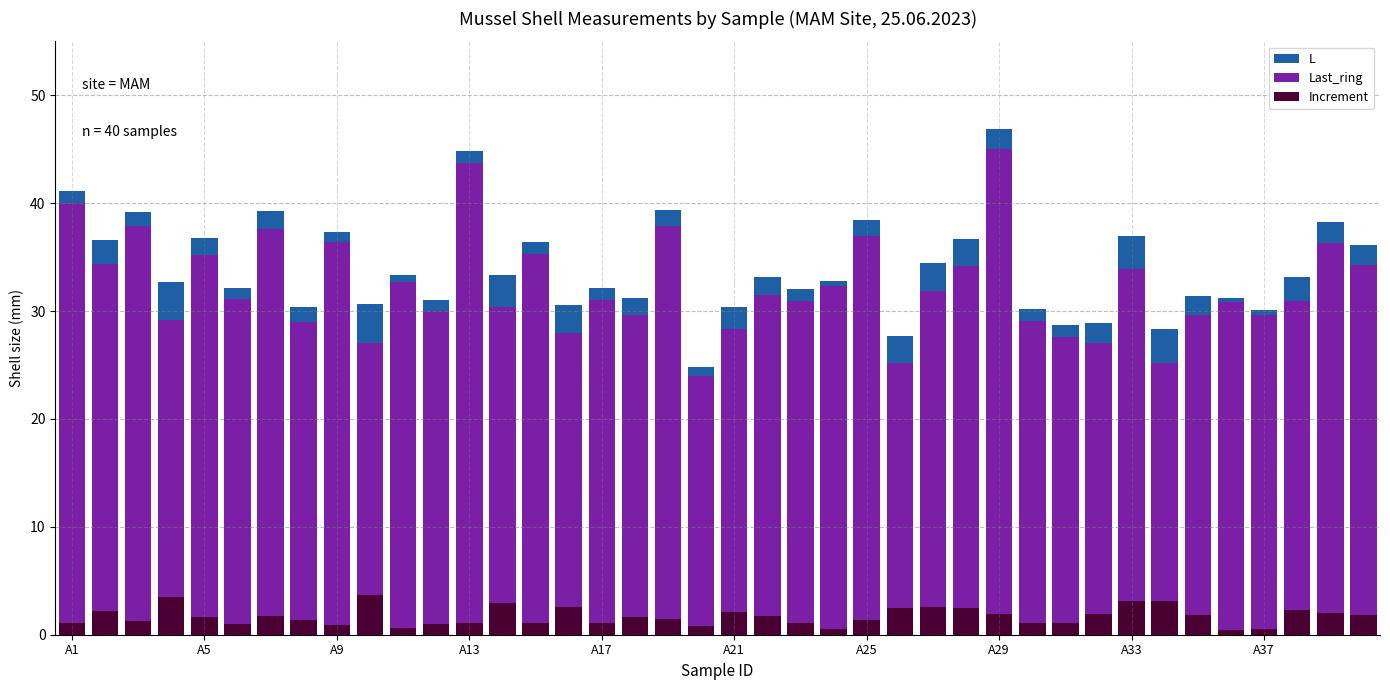

How many values in the L series are below 33?

20